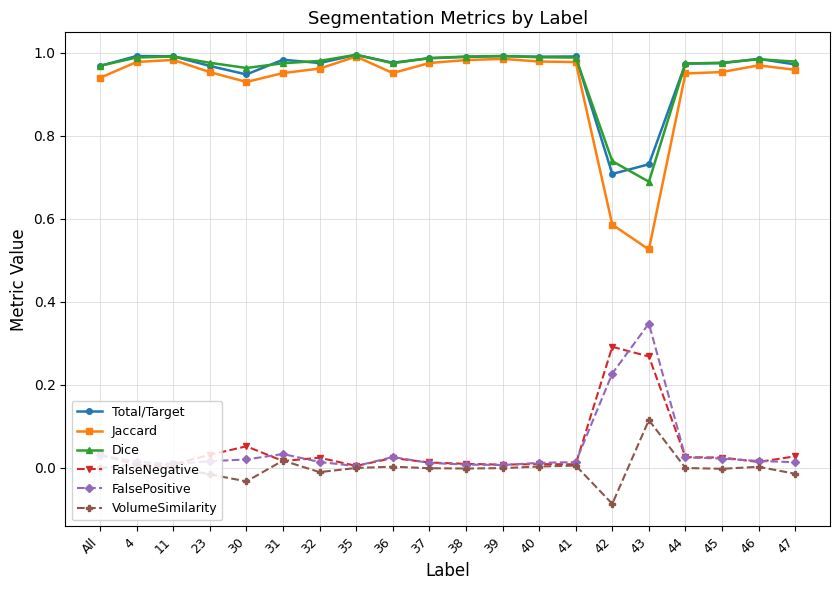

Between 30 and 42, which series saw the biggest shift?

Jaccard